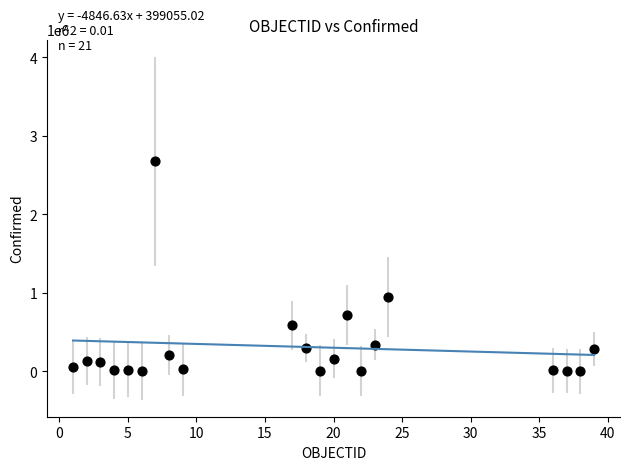

What is the range of X values (max minus min)?

38